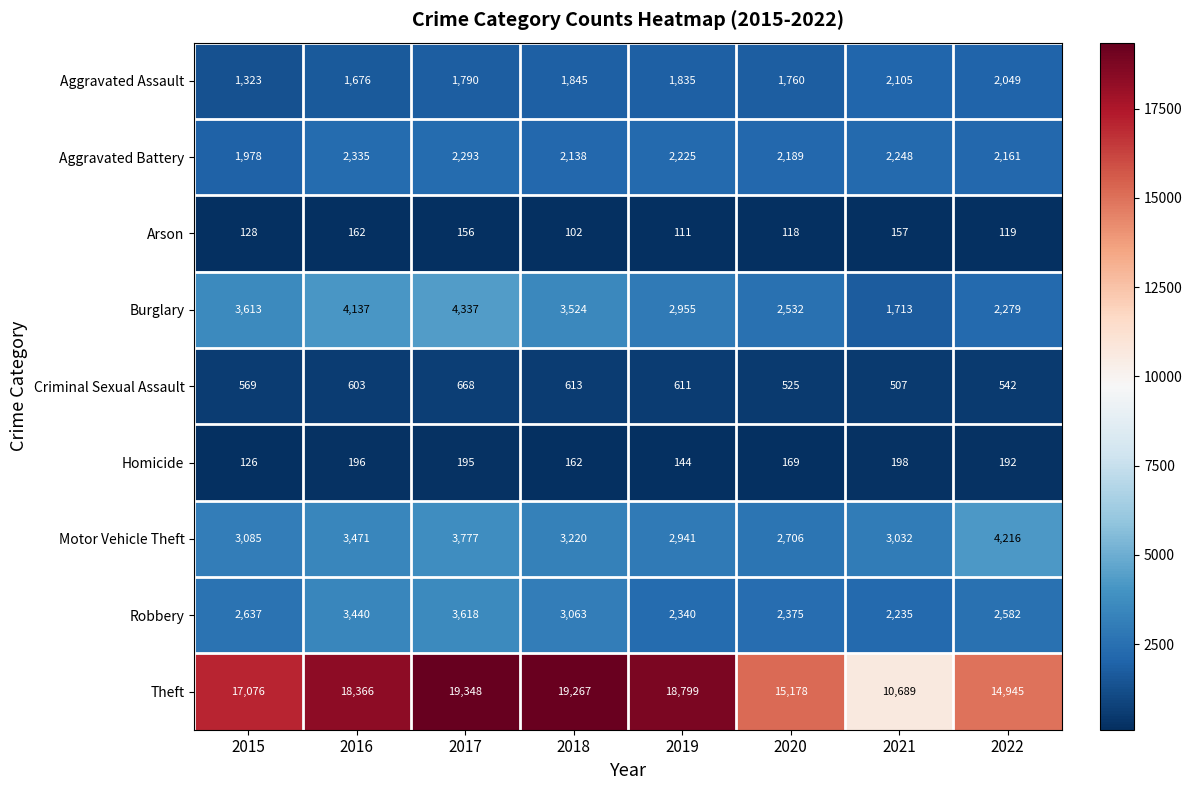

Which series has the largest total across all categories?

Theft